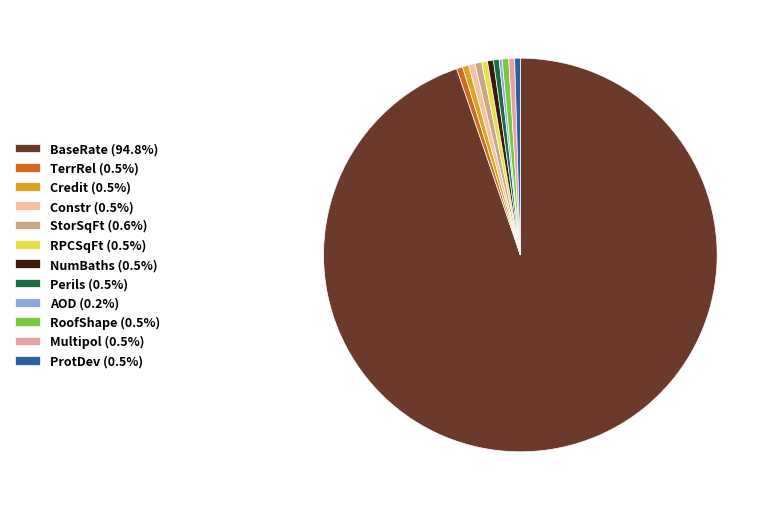

True or false: Constr accounts for 1% of the total.

True